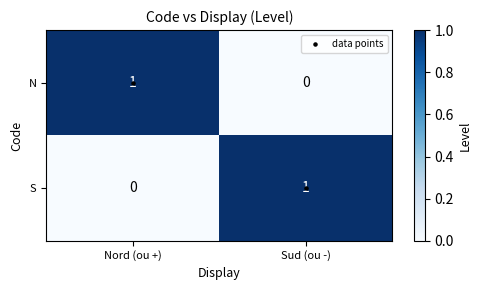

At Nord (ou +), list the series in order from largest to smallest.

N, S